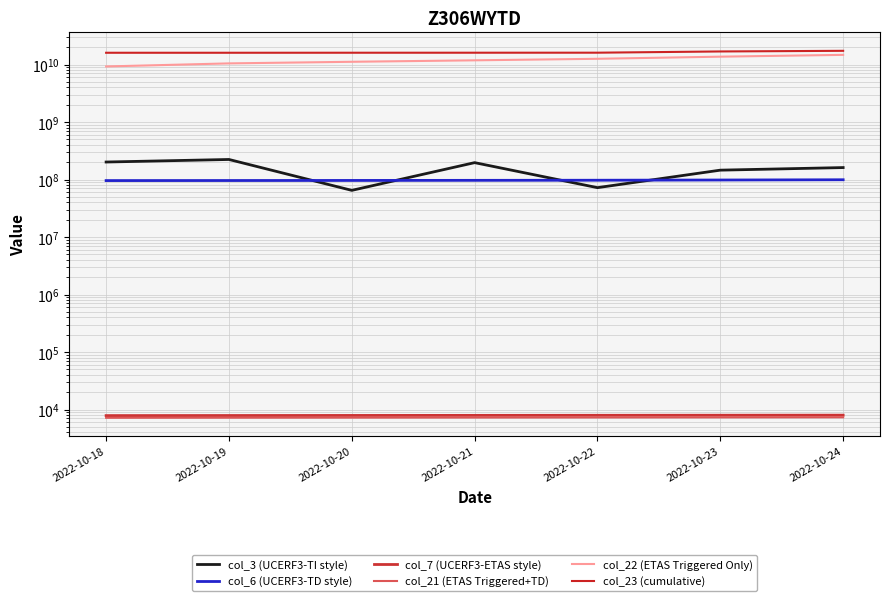

Which label corresponds to the largest value in the chart?

2022-10-24